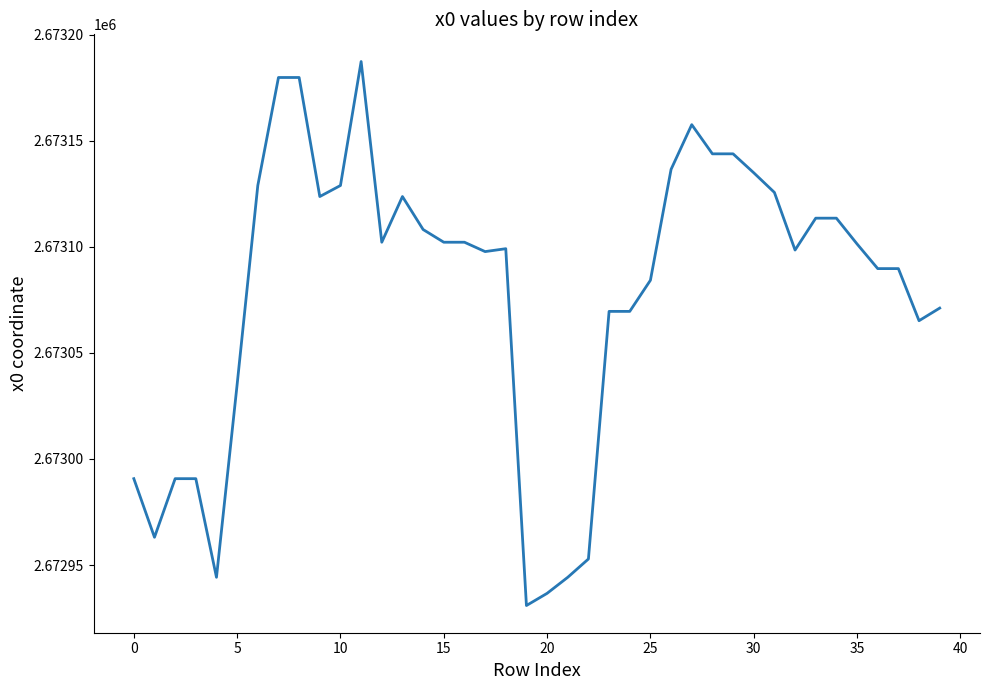

What is the maximum value shown in the chart?

2673187.3